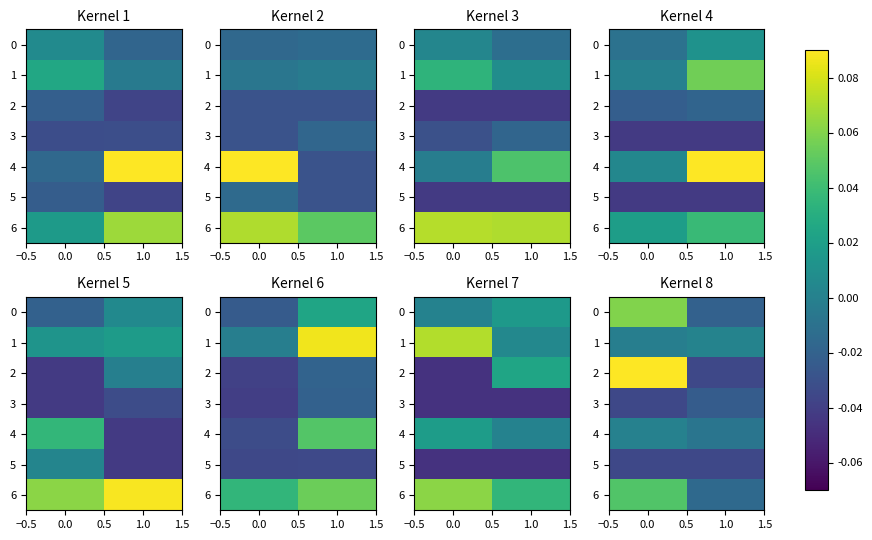

The value of 4 at 1.0 is -0.0. True or false?

False